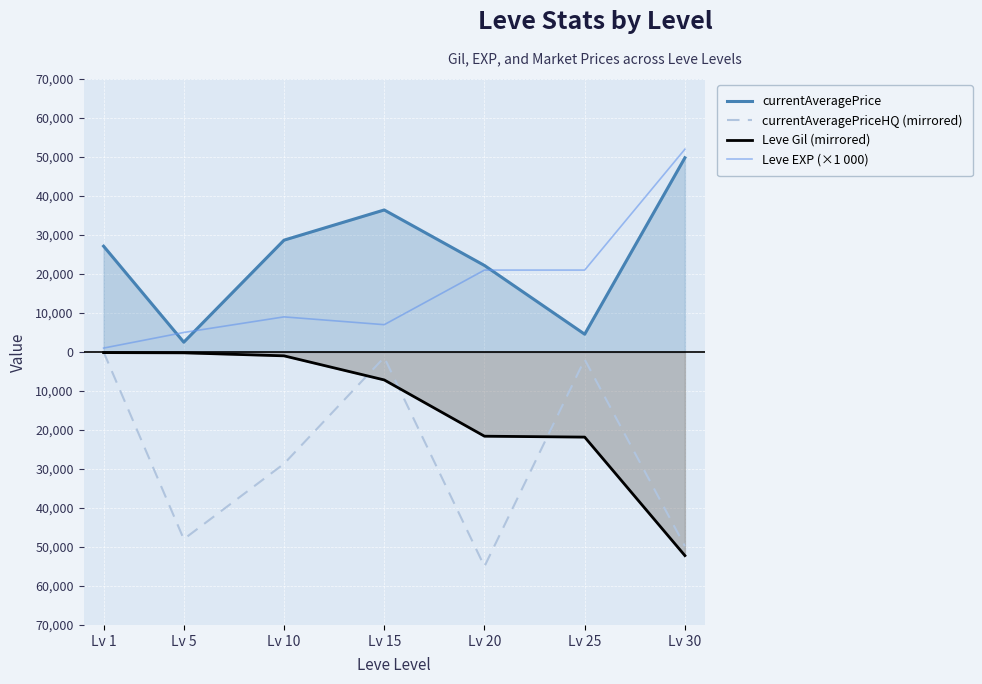

The Leve Gil (mirrored) series shows -10412 at Lv 15. True or false?

False